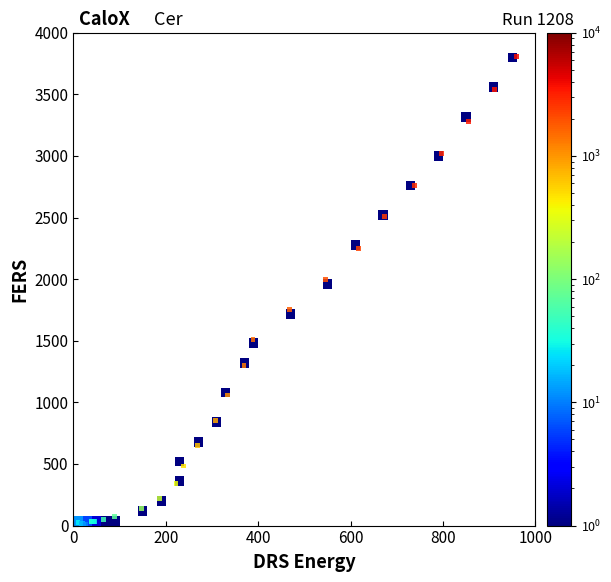

What Y value in the scatter plot is closest to 1909?

1998.9